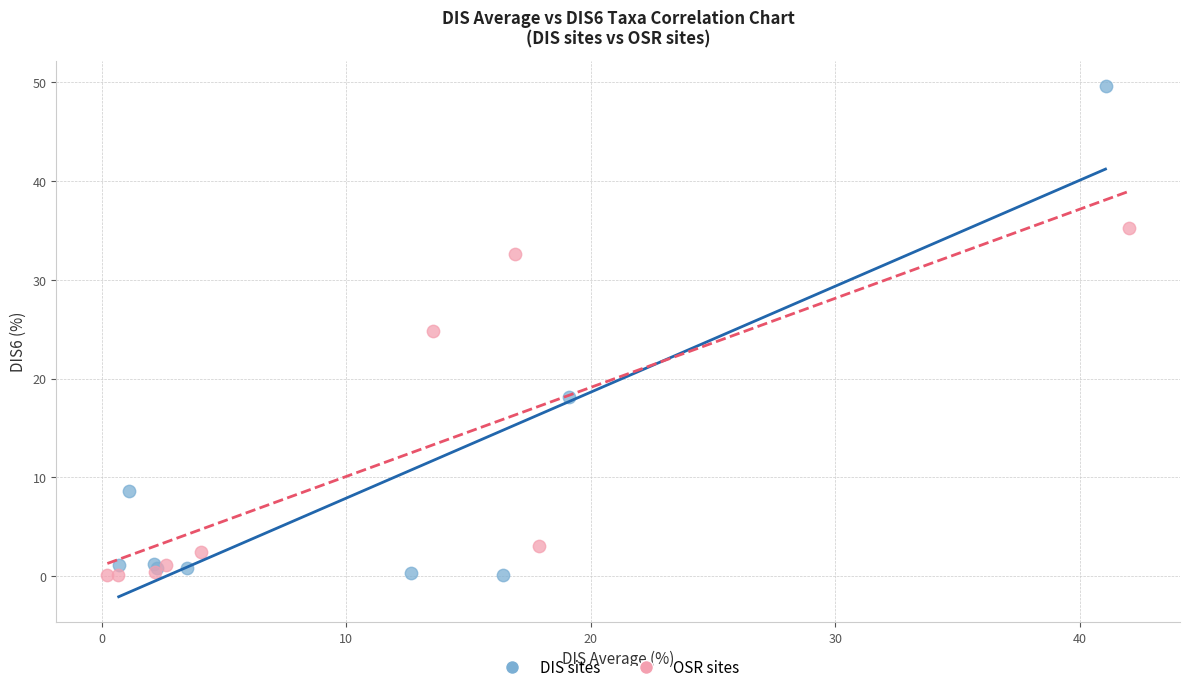

Which series contains the highest Y value?

DIS sites